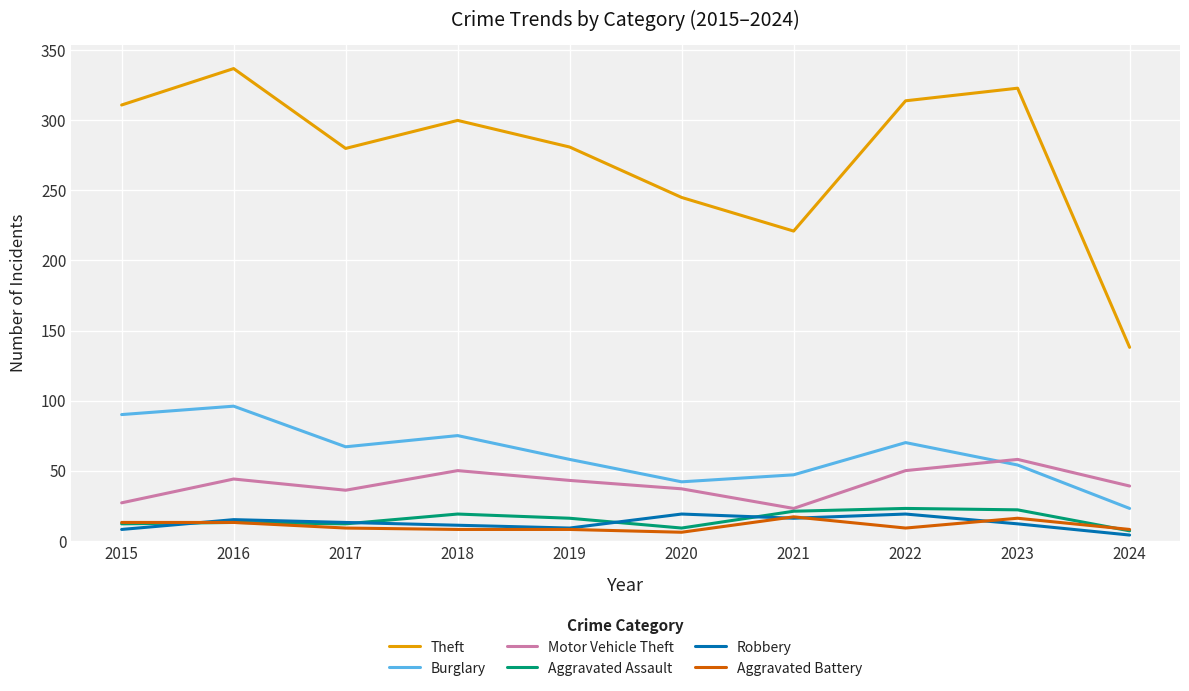

The value of Motor Vehicle Theft at 2015 is 27. True or false?

True